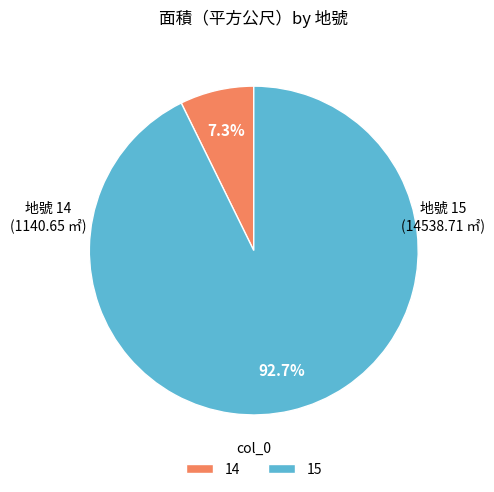

Which category accounts for the majority?

15